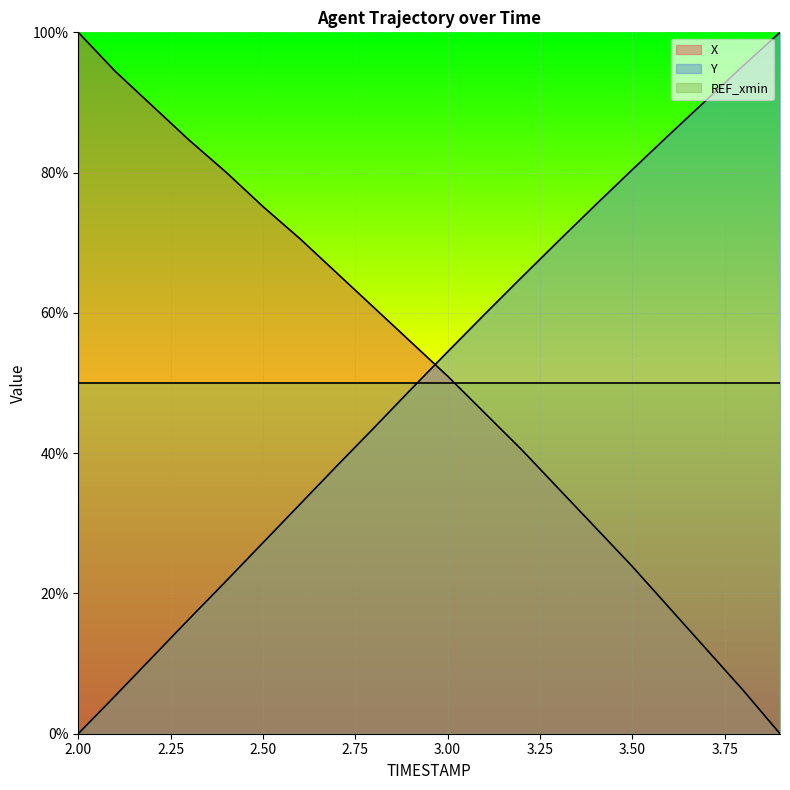

What is the average value of the X series?

51.9